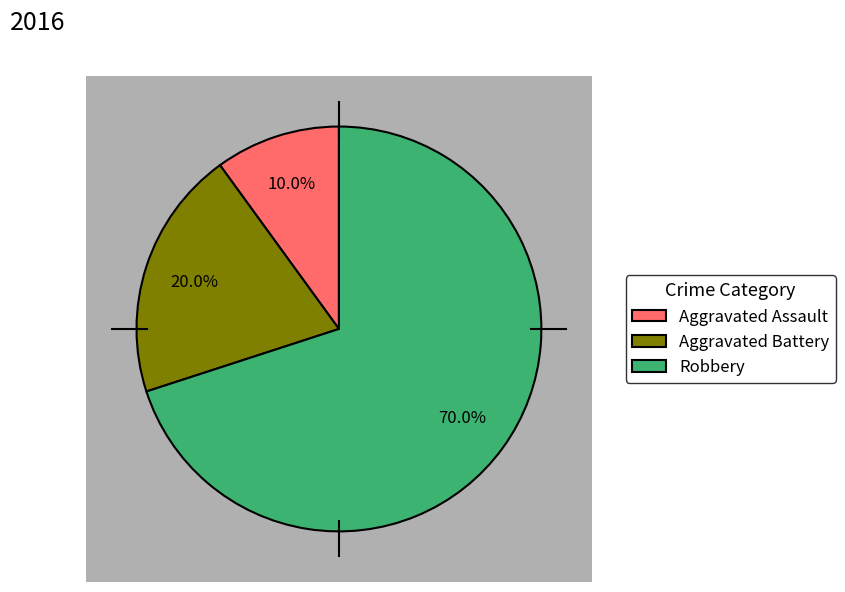

What is the ratio of the value at Robbery to the value at Aggravated Assault?

7.0